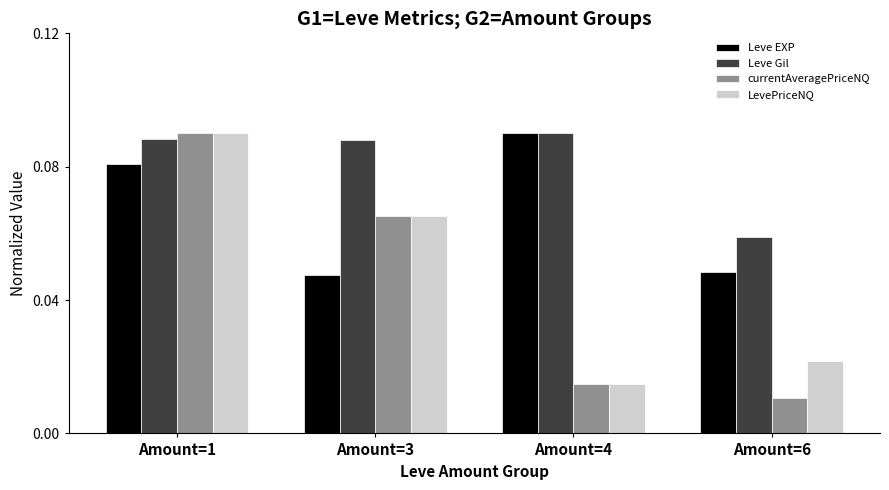

Which series changed the most between Amount=1 and Amount=3?

Leve EXP